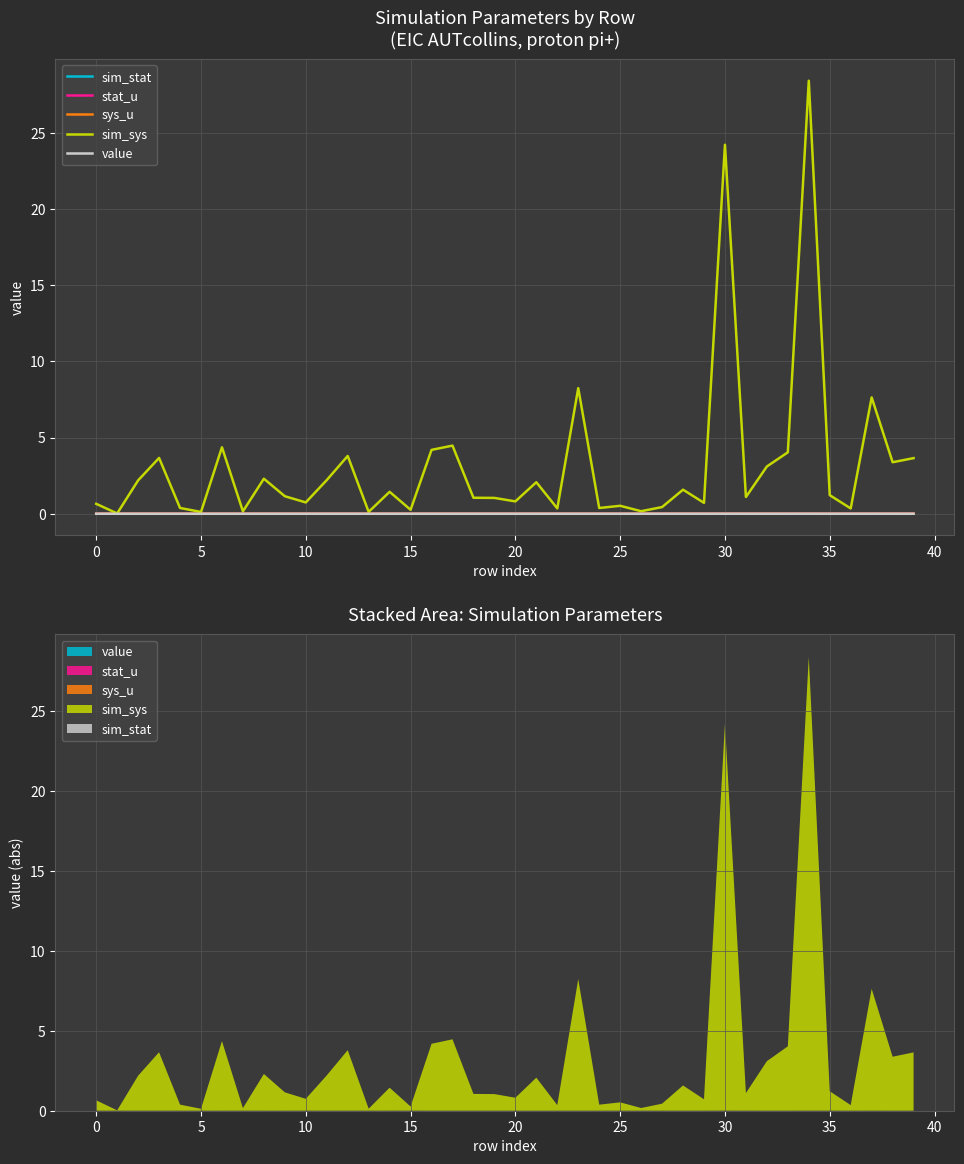

Reading left to right, extract all data points from this chart.

sim_stat: 0.0	0.0	0.0	0.0	0.0	0.0	0.0	0.0	0.0	0.0	0.0	0.0	0.0	0.0	0.0	0.0	0.0	0.0	0.0	0.0	0.0	0.0	0.0	0.0	0.0	0.0	0.0	0.0	0.0	0.0	0.0	0.0	0.0	0.0	0.0	0.0	0.0	0.0	0.0	0.0
stat_u: 0.0	0.0	0.0	0.0	0.0	0.0	0.0	0.0	0.0	0.0	0.0	0.0	0.0	0.0	0.0	0.0	0.0	0.0	0.0	0.0	0.0	0.0	0.0	0.0	0.0	0.0	0.0	0.0	0.0	0.0	0.0	0.0	0.0	0.0	0.0	0.0	0.0	0.0	0.0	0.0
sys_u: 0.0	0.0	0.0	0.0	0.0	0.0	0.0	0.0	0.0	0.0	0.0	0.0	0.0	0.0	0.0	0.0	0.0	0.0	0.0	0.0	0.0	0.0	0.0	0.0	0.0	0.0	0.0	0.0	0.0	0.0	0.0	0.0	0.0	0.0	0.0	0.0	0.0	0.0	0.0	0.0
sim_sys: 0.7	0.0	2.2	3.7	0.4	0.1	4.4	0.2	2.3	1.1	0.7	2.2	3.8	0.1	1.4	0.3	4.2	4.5	1.1	1.0	0.8	2.1	0.4	8.2	0.4	0.5	0.2	0.4	1.6	0.7	24.2	1.1	3.1	4.0	28.4	1.2	0.3	7.6	3.4	3.6
value: 0.0	0.0	0.0	0.0	0.0	0.0	0.0	0.0	0.0	0.0	0.0	0.0	0.0	0.0	0.0	0.0	0.0	0.0	0.0	0.0	0.0	0.0	0.0	0.0	0.0	0.0	0.0	0.0	0.0	0.0	0.0	0.0	0.0	0.0	0.0	0.0	0.0	0.0	0.0	0.0